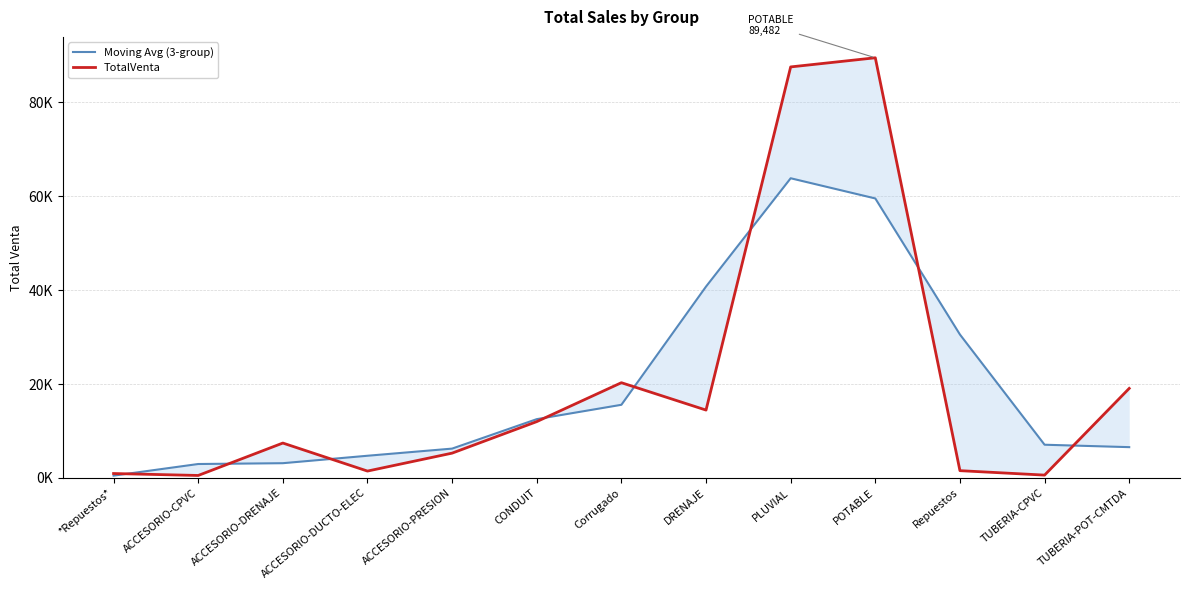

How many values in the Moving Avg (3-group) series are below 7071?

6